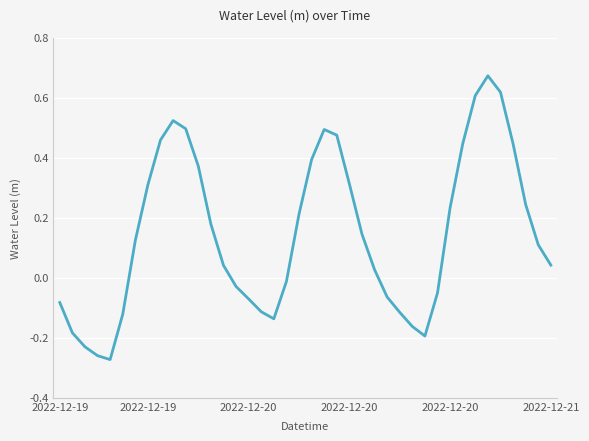

How many values are above zero?

24